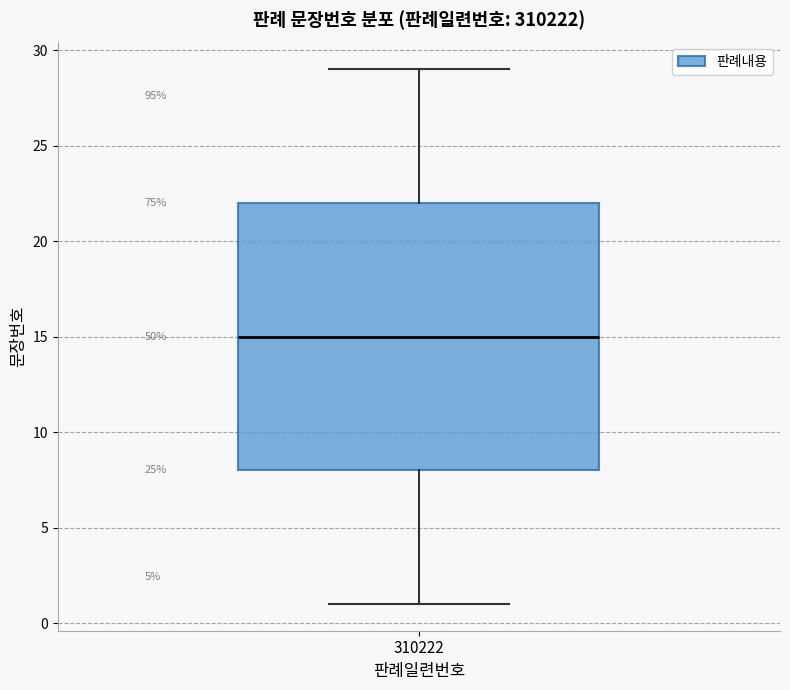

Where does the upper whisker of the box at x = 310222 end on the y-axis? The values are not printed on the chart, so give them approximately, as read against the axis.

29